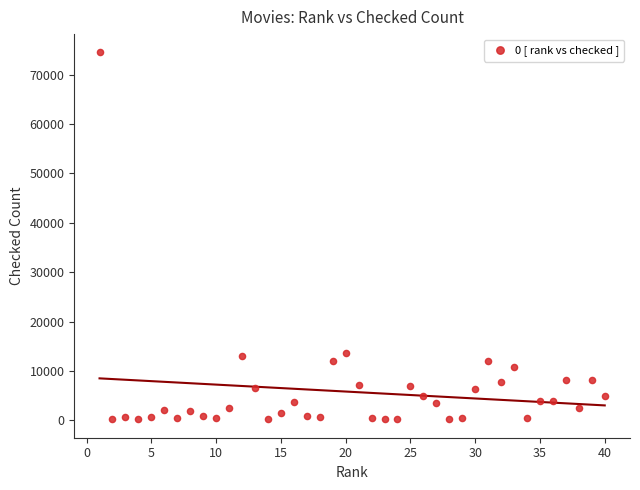

What is the range of X values (max minus min)?

39